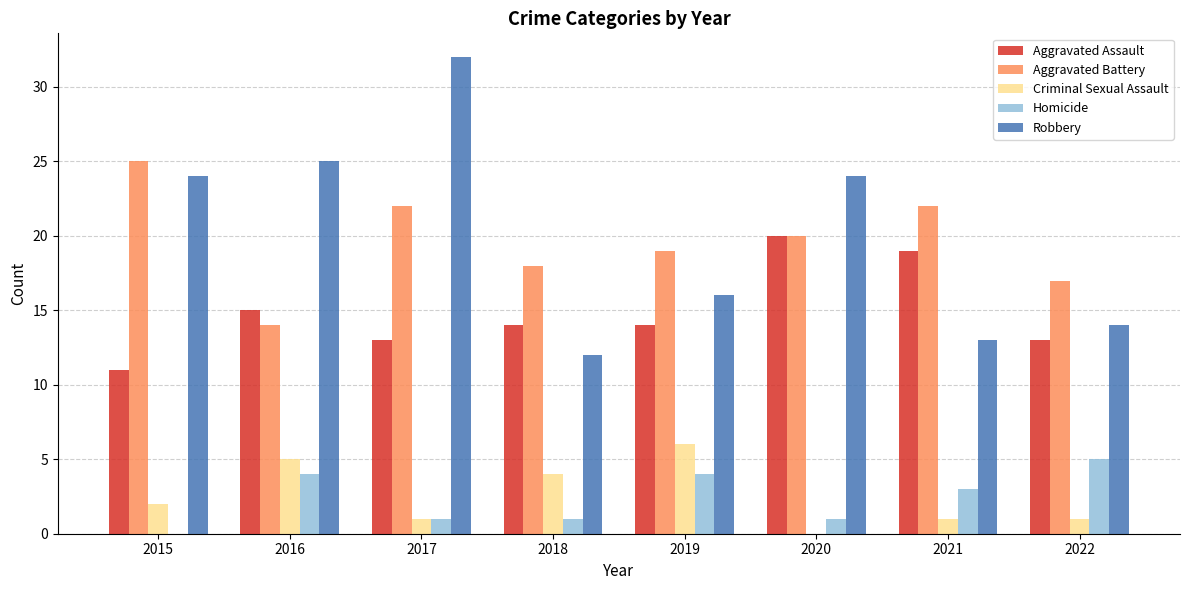

True or false: Robbery has a value of 12 at 2018.

True